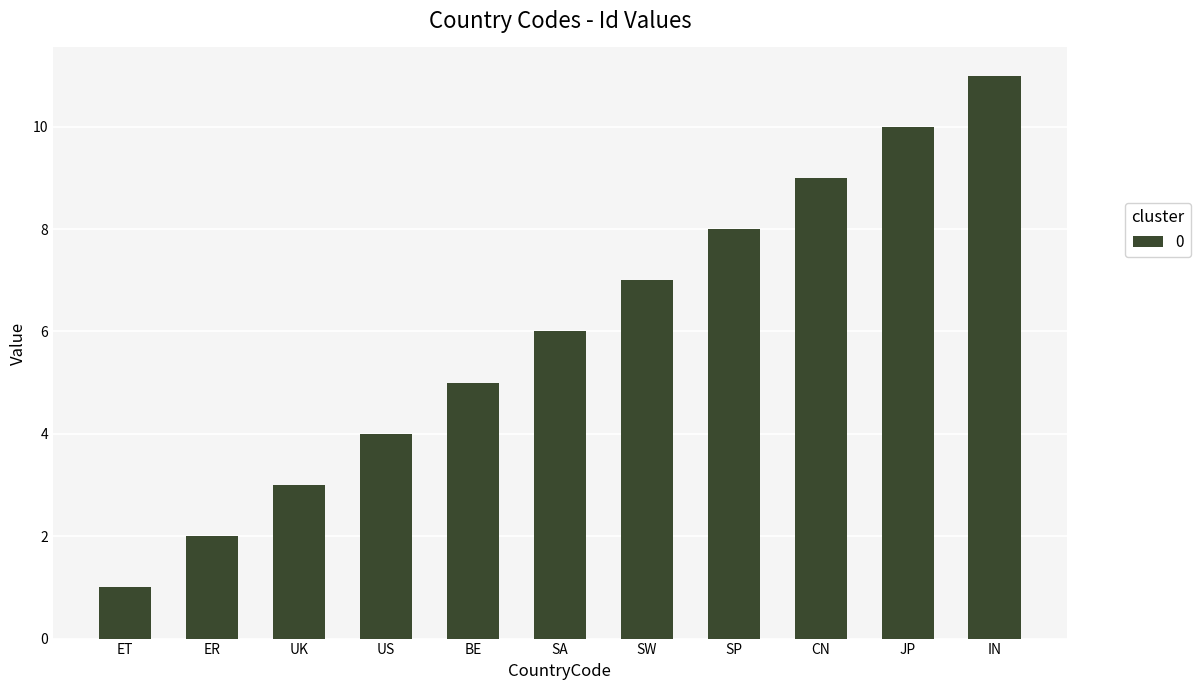

Are the bars horizontal?

No